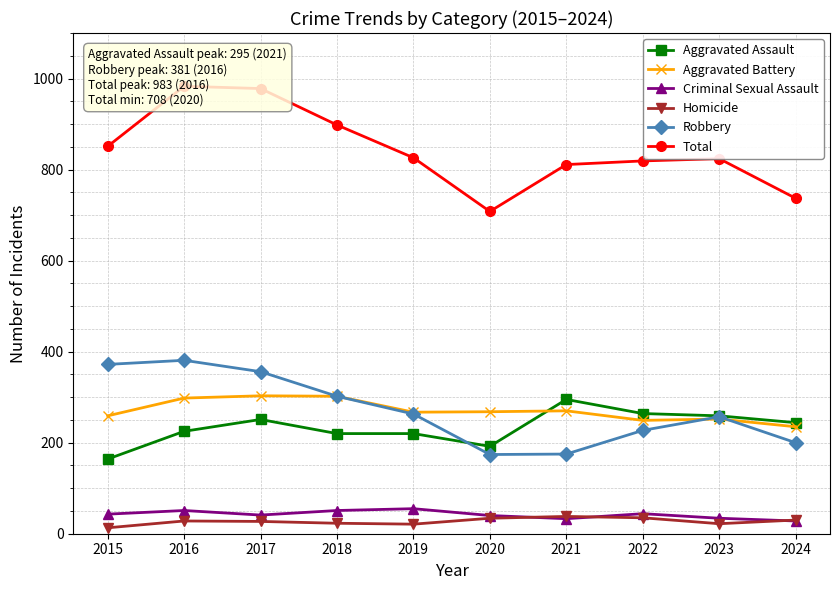

What is the total value across all series at 2016?

1966